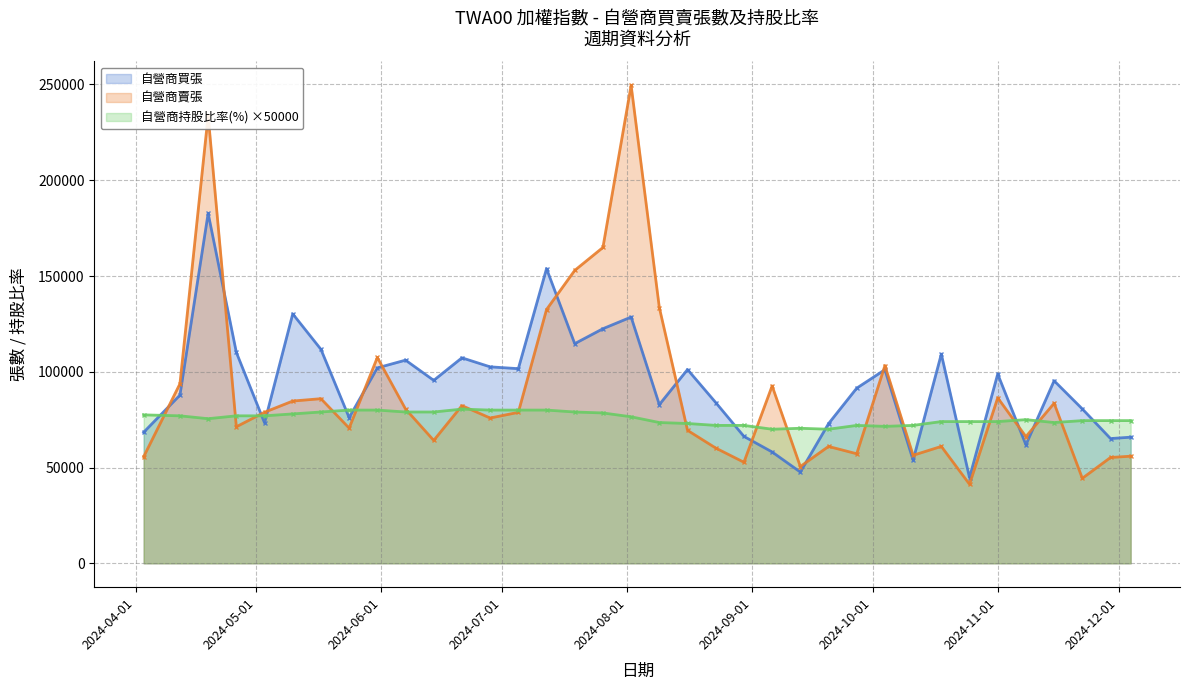

Which series has the largest total across all categories?

自營商買張